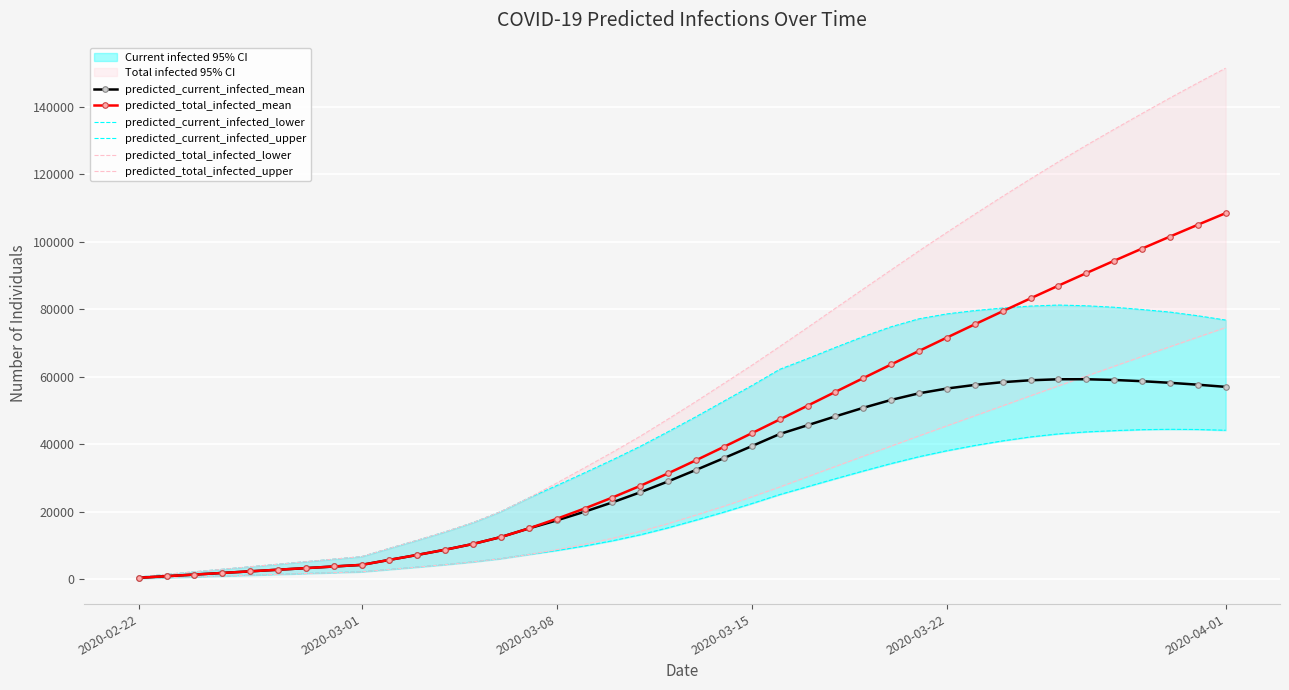

What is the maximum value for predicted_total_infected_mean?

108530